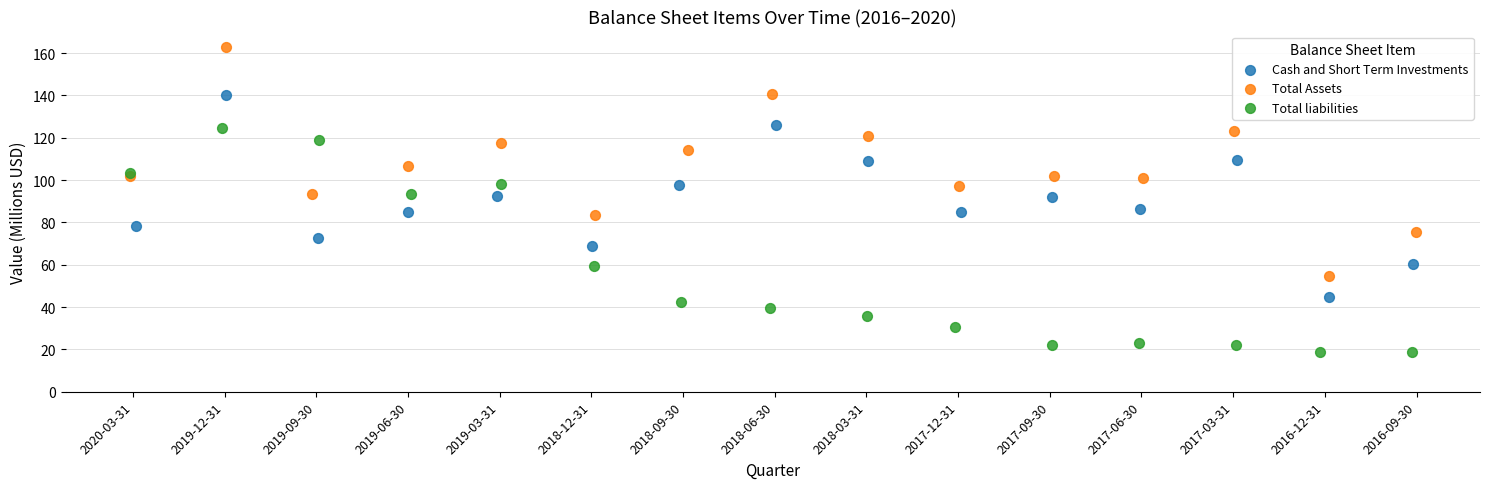

Which series has the largest Y range (max minus min)?

Total Assets